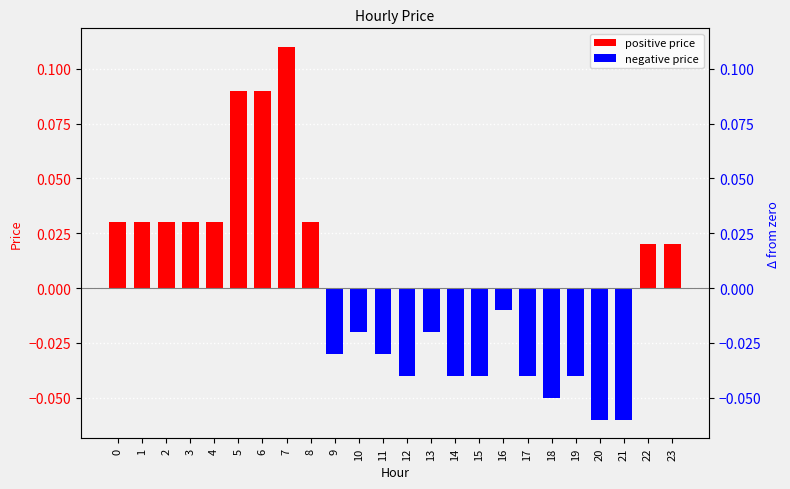

The chart shows a value of -0.0 at 12. True or false?

True